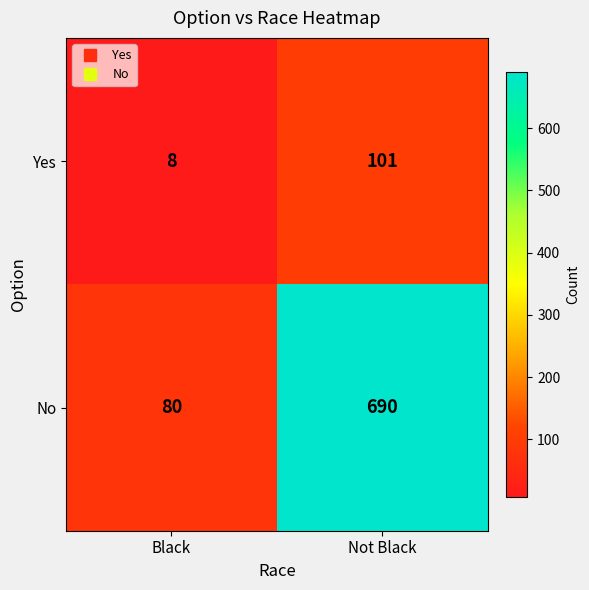

True or false: No has a value of 80 at Black.

True